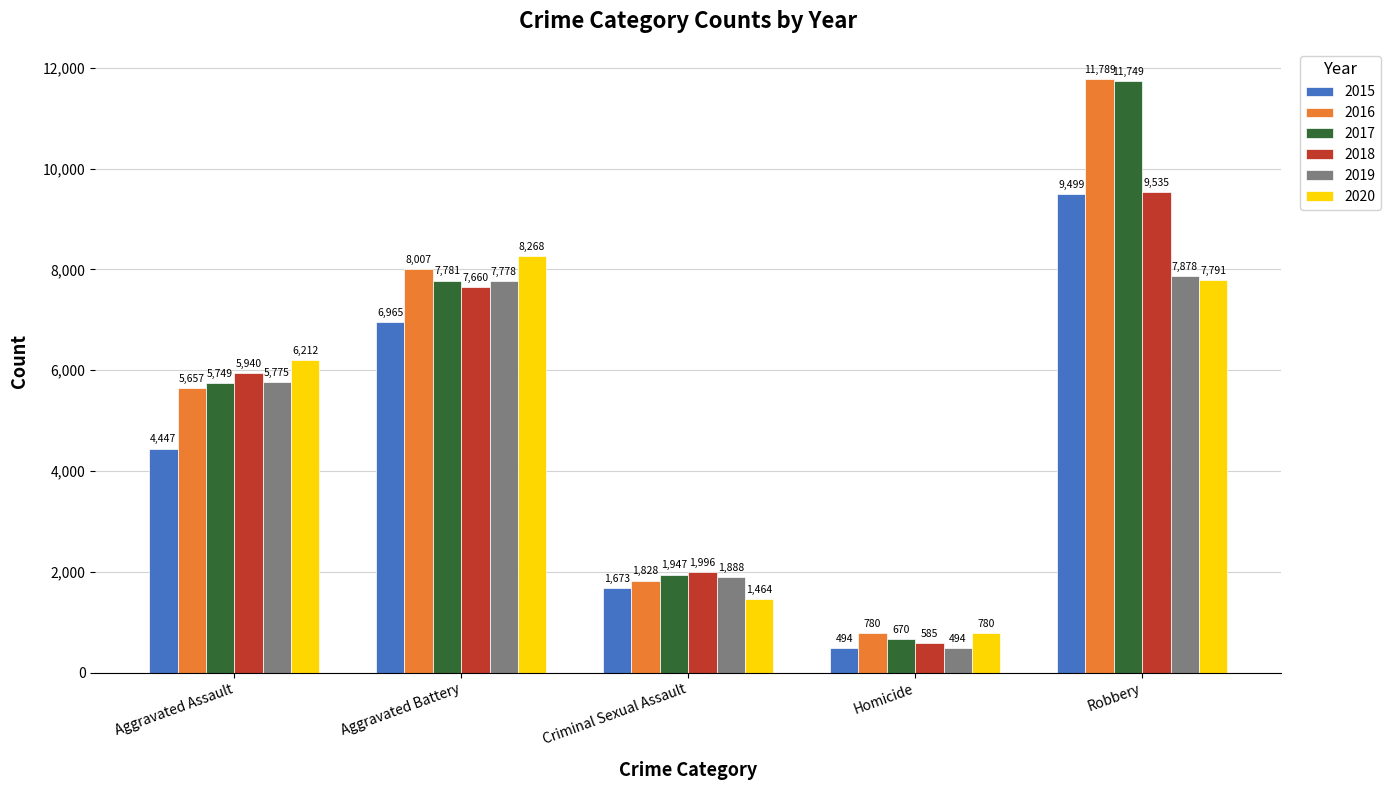

Reading left to right, list all the values displayed in this chart.

2015: 4447	6965	1673	494	9499
2016: 5657	8007	1828	780	11789
2017: 5749	7781	1947	670	11749
2018: 5940	7660	1996	585	9535
2019: 5775	7778	1888	494	7878
2020: 6212	8268	1464	780	7791